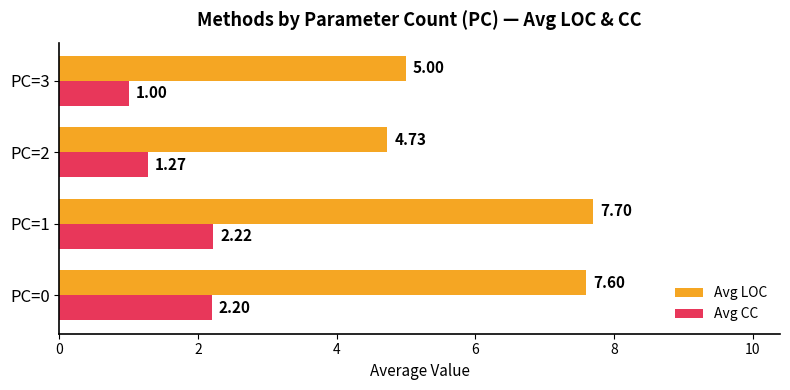

At which category is the sum across all series the highest?

PC=1